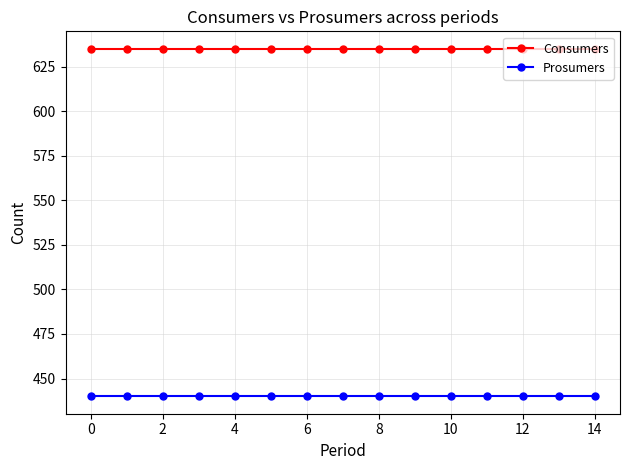

List the series in order of their peak value, lowest first.

Prosumers, Consumers